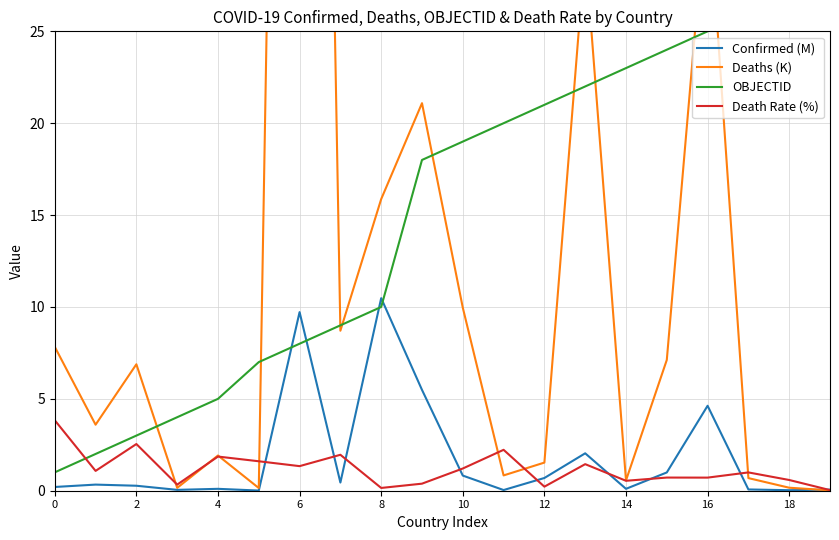

True or false: OBJECTID has more than 2 points higher than both neighbors.

False